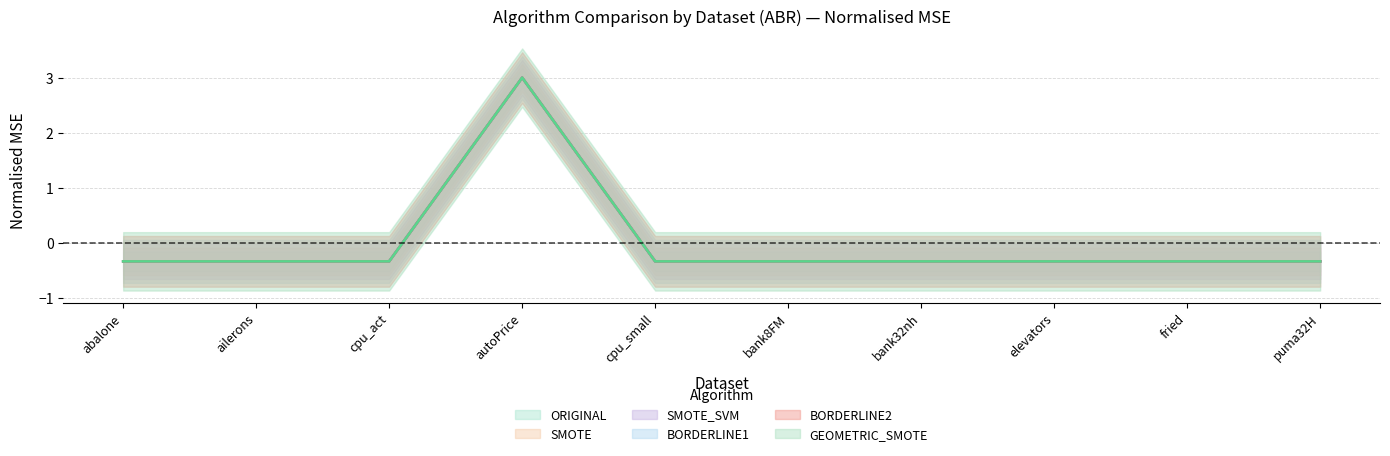

Read the BORDERLINE1 value at bank8FM.

-0.3